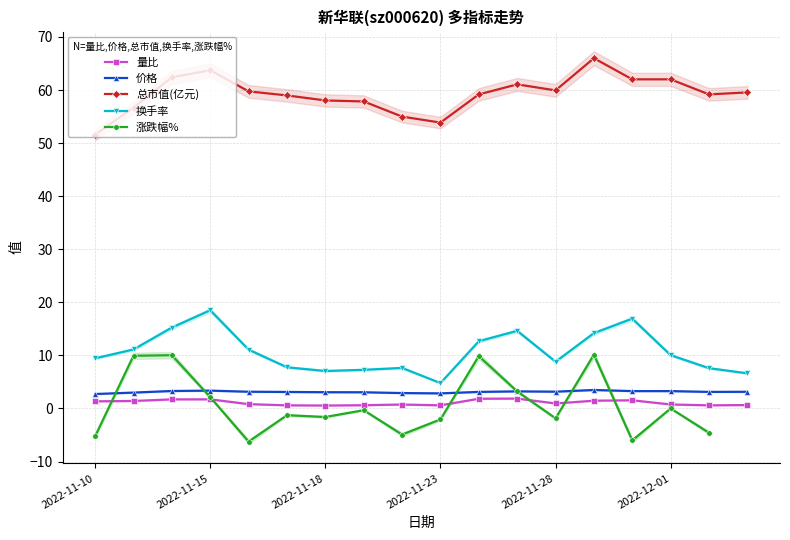

What is the approximate value of 量比 at 2022-11-22?

0.7